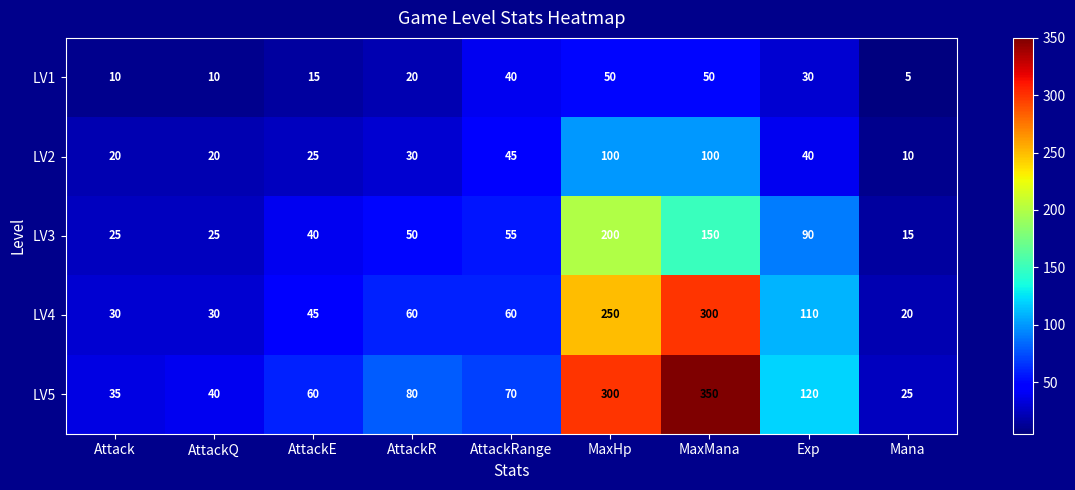

At which label is LV5 closest to 187?

Exp